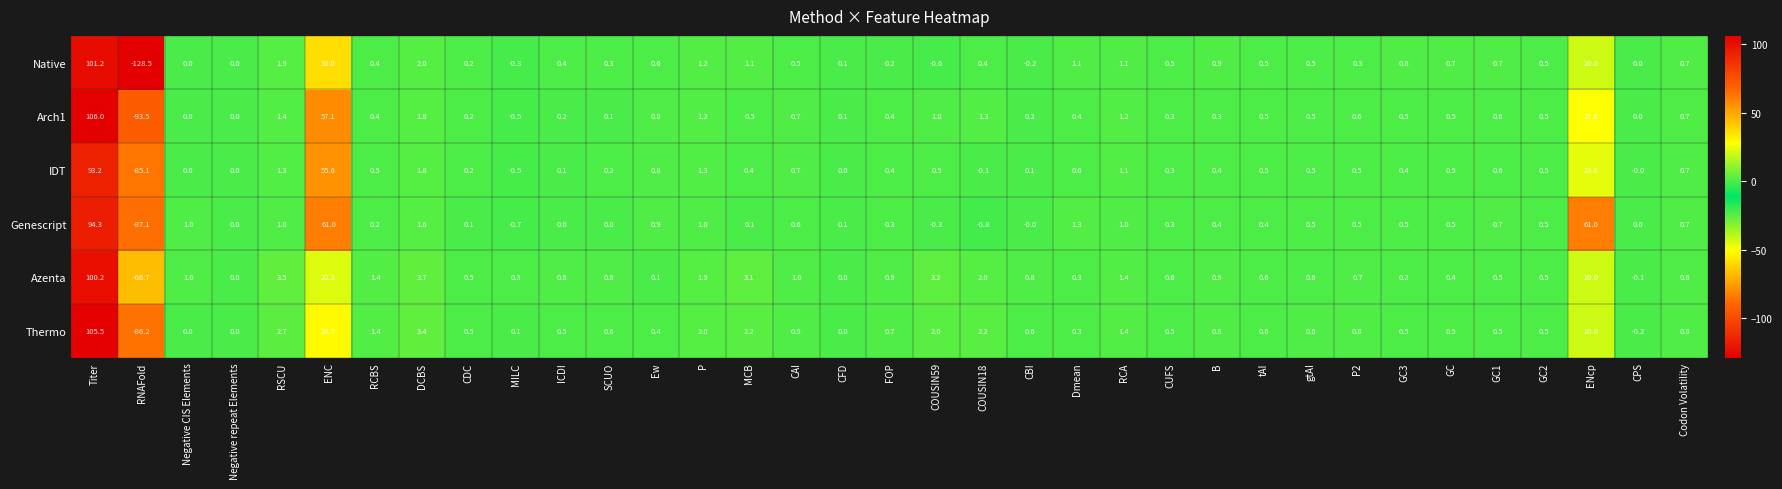

At which category is the sum across all series the highest?

Titer